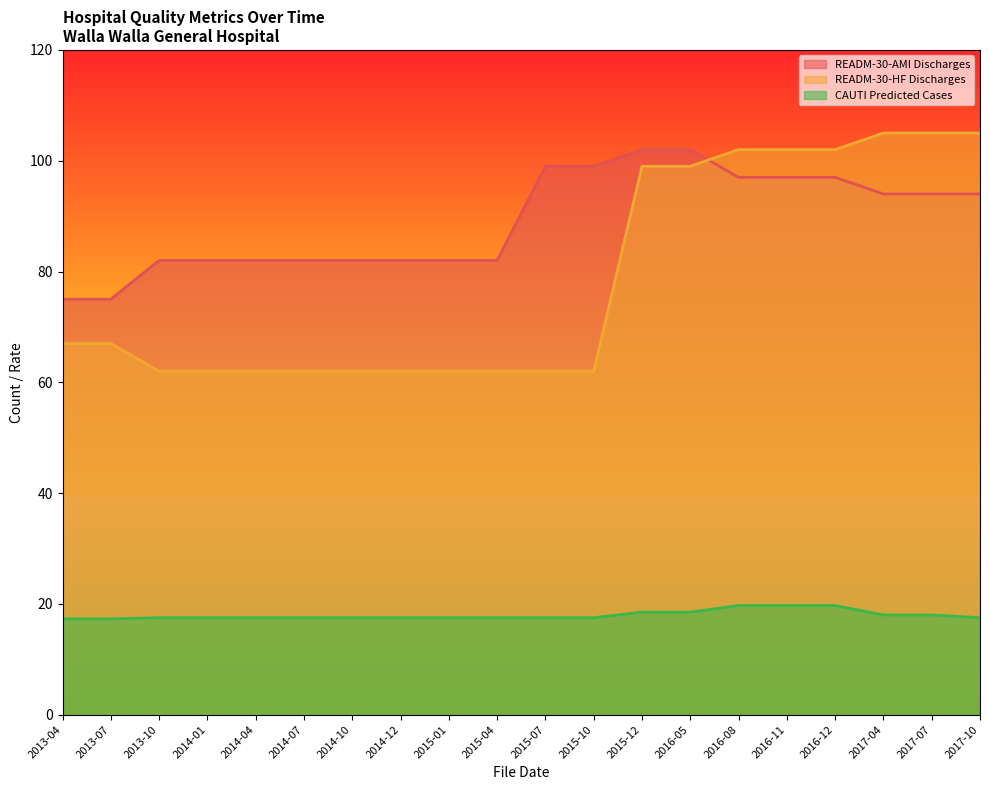

What is the value of the READM-30-HF Discharges point at the 5th from the left?

62.0